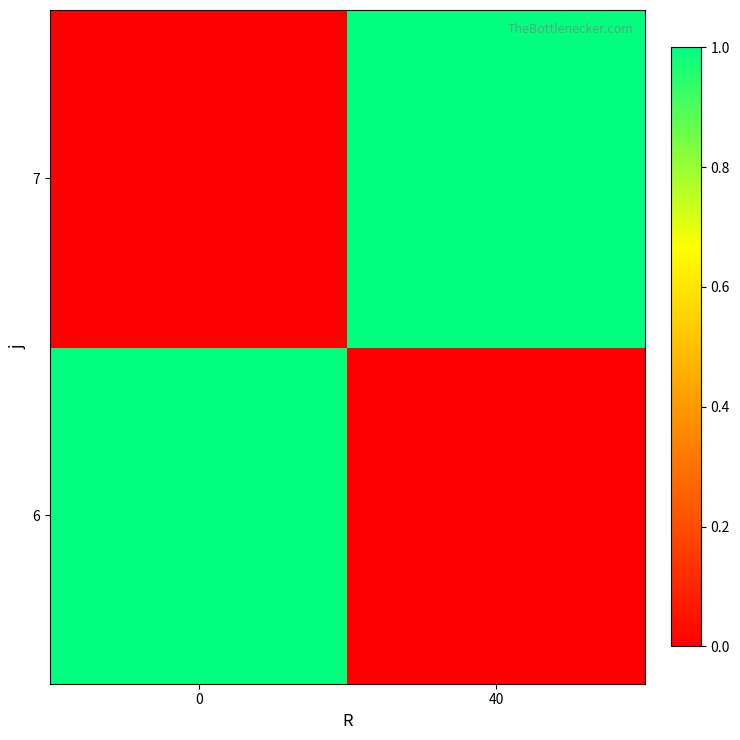

List the series in order of their peak value, lowest first.

6, 7